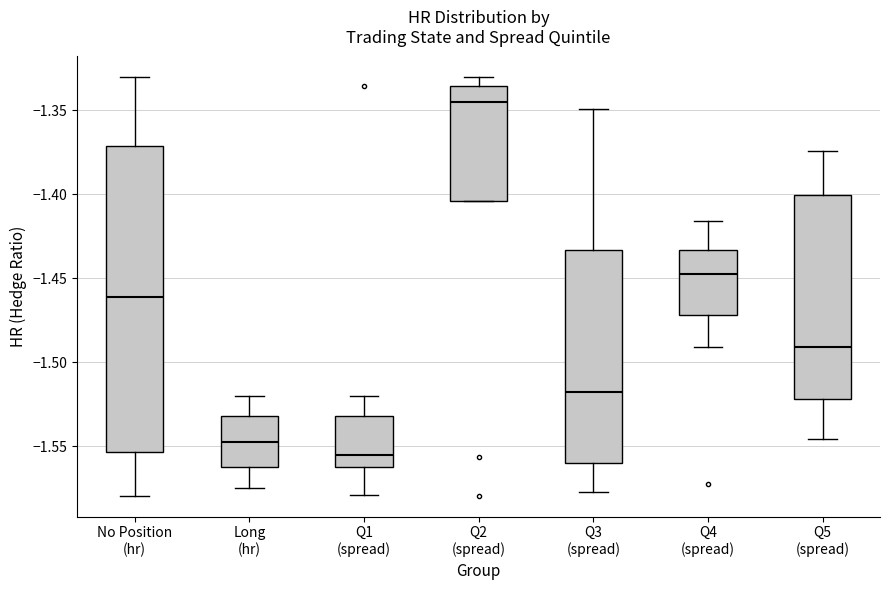

Which box's median line is the highest?

Q2 (spread)